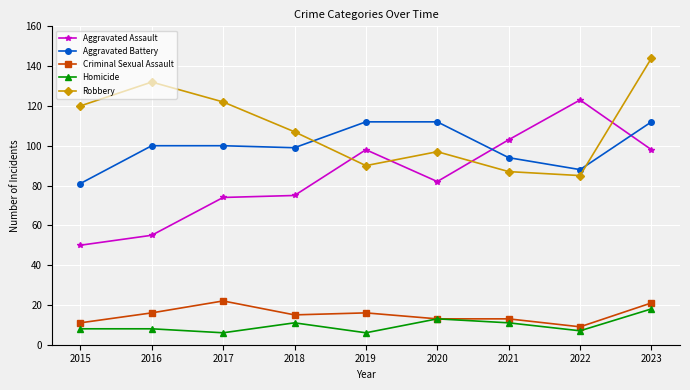

True or false: Aggravated Battery and Homicide intersect in this chart.

False